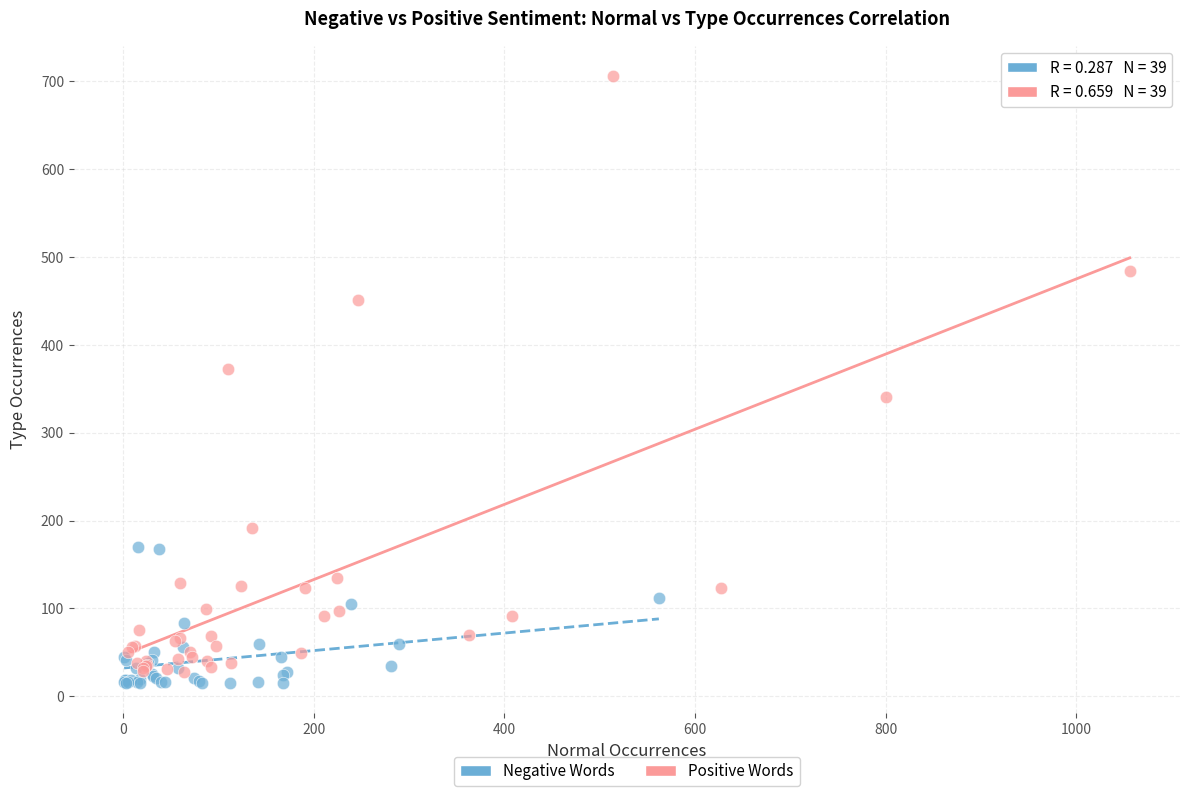

Which series contains the highest Y value?

Positive Words